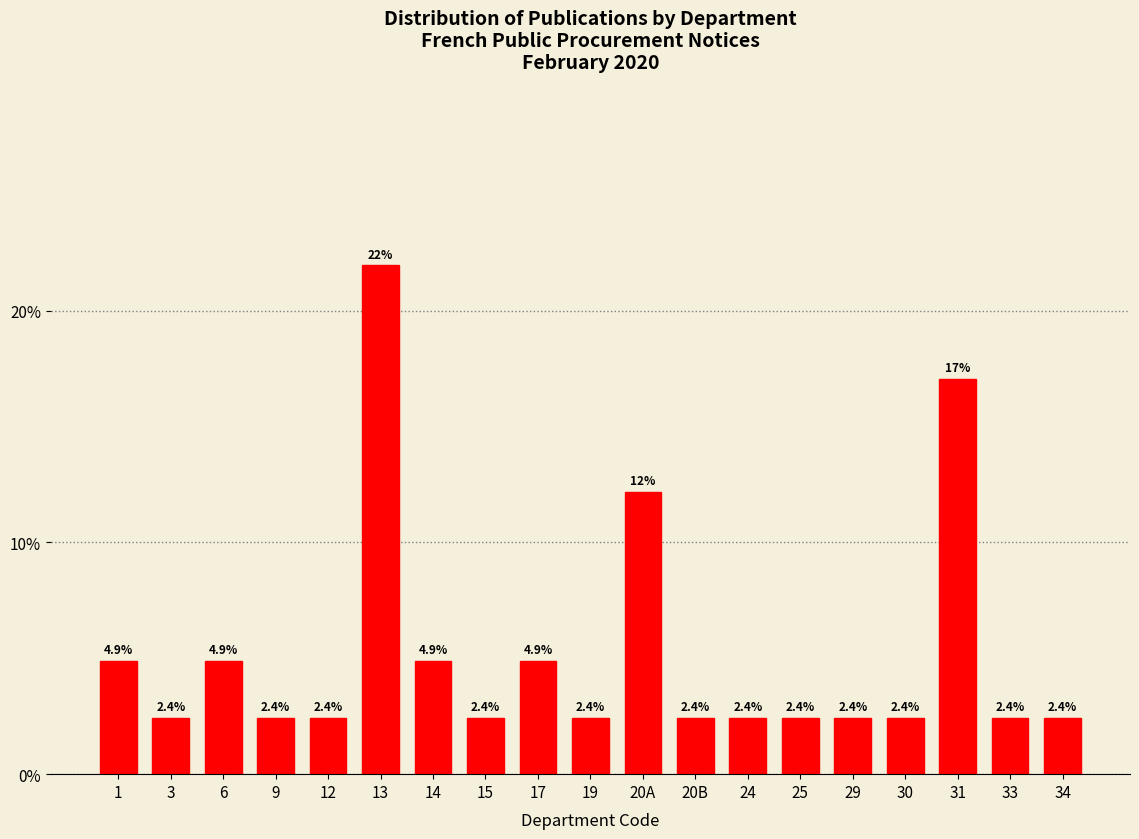

Are the bars horizontal?

No